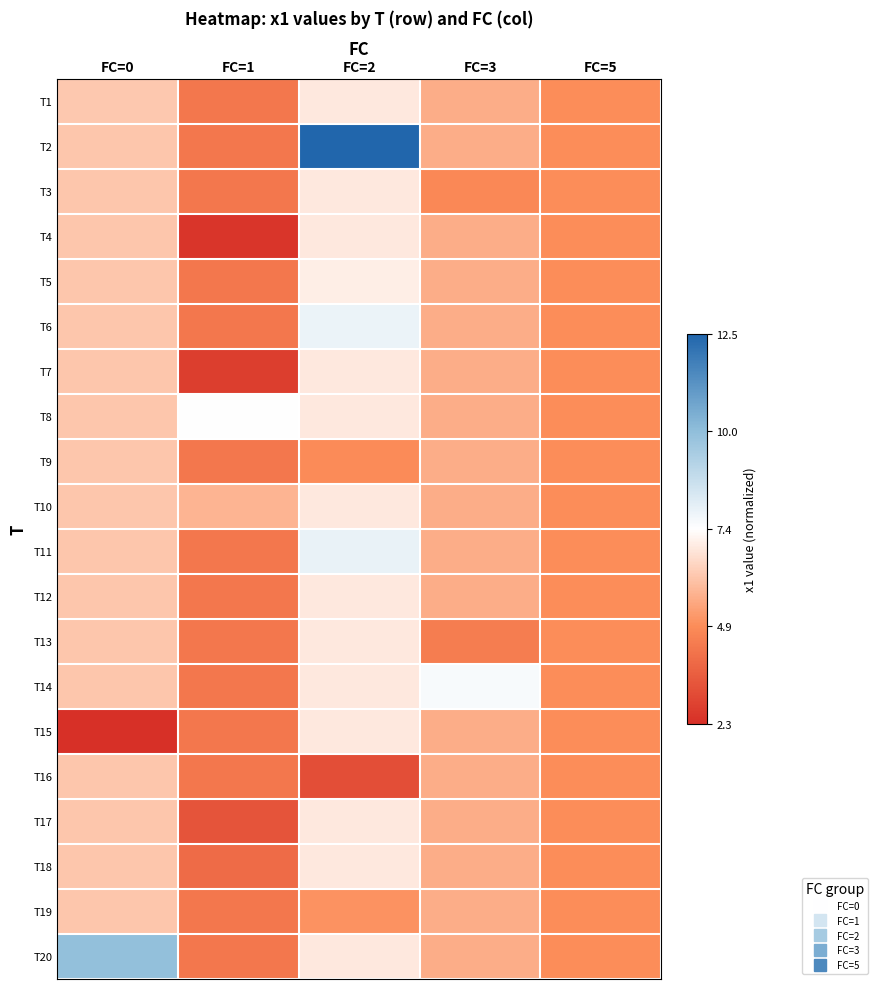

Reading left to right, what are all the values shown in this chart?

T1: FC=0=-0.2	FC=1=-0.6	FC=2=-0.1	FC=3=-0.4	FC=5=-0.5
T2: FC=0=-0.2	FC=1=-0.6	FC=2=1.0	FC=3=-0.4	FC=5=-0.5
T3: FC=0=-0.2	FC=1=-0.6	FC=2=-0.1	FC=3=-0.5	FC=5=-0.5
T4: FC=0=-0.2	FC=1=-1.0	FC=2=-0.1	FC=3=-0.4	FC=5=-0.5
T5: FC=0=-0.2	FC=1=-0.6	FC=2=-0.1	FC=3=-0.4	FC=5=-0.5
T6: FC=0=-0.2	FC=1=-0.6	FC=2=0.1	FC=3=-0.4	FC=5=-0.5
T7: FC=0=-0.2	FC=1=-0.9	FC=2=-0.1	FC=3=-0.4	FC=5=-0.5
T8: FC=0=-0.2	FC=1=0.0	FC=2=-0.1	FC=3=-0.4	FC=5=-0.5
T9: FC=0=-0.2	FC=1=-0.6	FC=2=-0.5	FC=3=-0.4	FC=5=-0.5
T10: FC=0=-0.2	FC=1=-0.3	FC=2=-0.1	FC=3=-0.4	FC=5=-0.5
T11: FC=0=-0.2	FC=1=-0.6	FC=2=0.1	FC=3=-0.4	FC=5=-0.5
T12: FC=0=-0.2	FC=1=-0.6	FC=2=-0.1	FC=3=-0.4	FC=5=-0.5
T13: FC=0=-0.2	FC=1=-0.6	FC=2=-0.1	FC=3=-0.6	FC=5=-0.5
T14: FC=0=-0.2	FC=1=-0.6	FC=2=-0.1	FC=3=0.0	FC=5=-0.5
T15: FC=0=-1.0	FC=1=-0.6	FC=2=-0.1	FC=3=-0.4	FC=5=-0.5
T16: FC=0=-0.2	FC=1=-0.6	FC=2=-0.8	FC=3=-0.4	FC=5=-0.5
T17: FC=0=-0.2	FC=1=-0.8	FC=2=-0.1	FC=3=-0.4	FC=5=-0.5
T18: FC=0=-0.2	FC=1=-0.7	FC=2=-0.1	FC=3=-0.4	FC=5=-0.5
T19: FC=0=-0.2	FC=1=-0.6	FC=2=-0.5	FC=3=-0.4	FC=5=-0.5
T20: FC=0=0.5	FC=1=-0.6	FC=2=-0.1	FC=3=-0.4	FC=5=-0.5